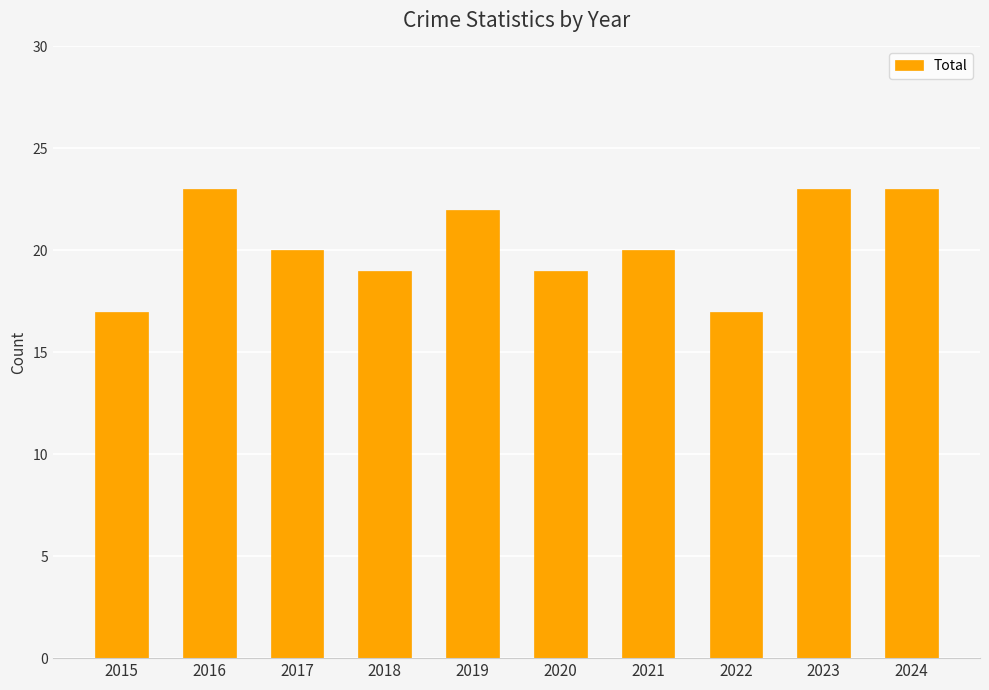

What is the sum of the values at 2016 and 2024?

46